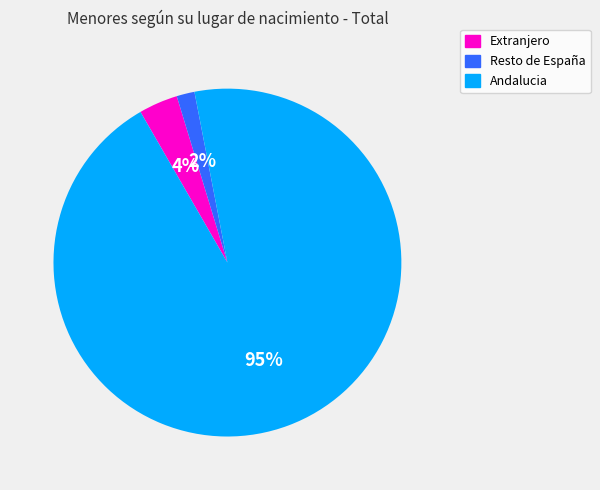

Is there a majority slice in this chart?

Yes